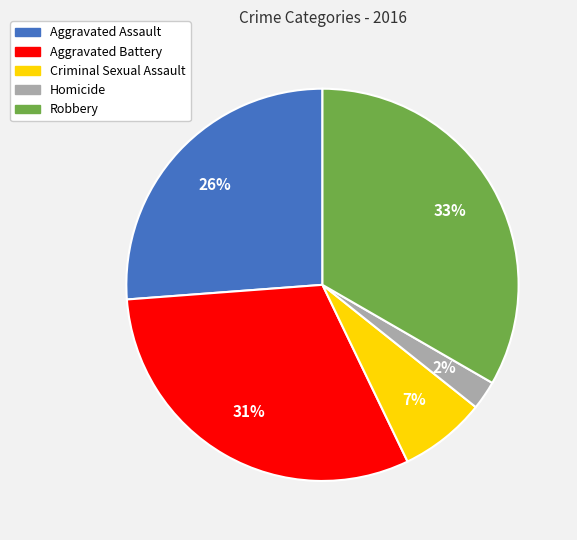

Does Aggravated Battery represent more than half of the total?

No